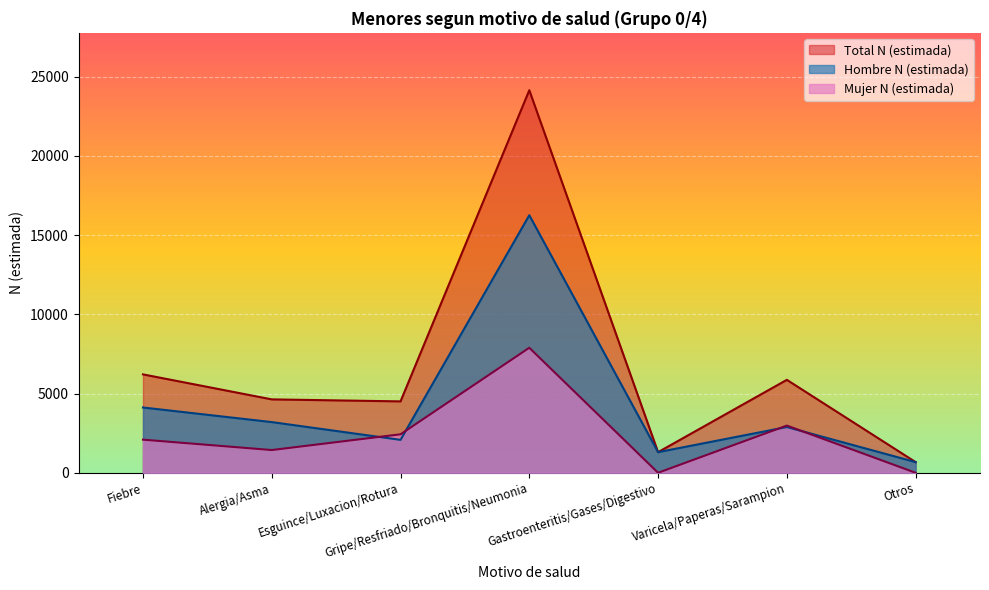

What is the label of the 7th point from the right?

Fiebre